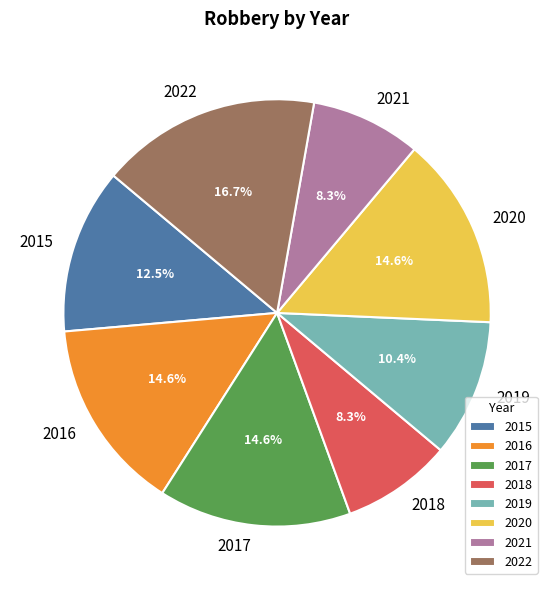

Does any single category account for the majority?

No